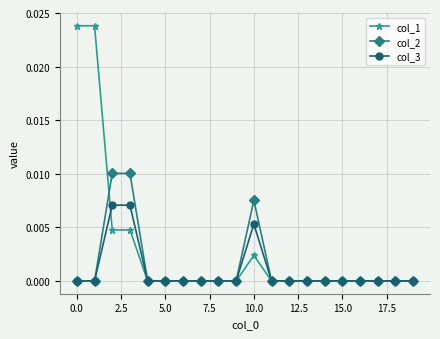

List the series in order of their peak value, highest first.

col_1, col_2, col_3